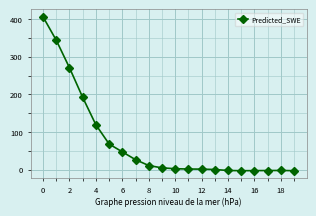

What is the sum of all values?

1483.3